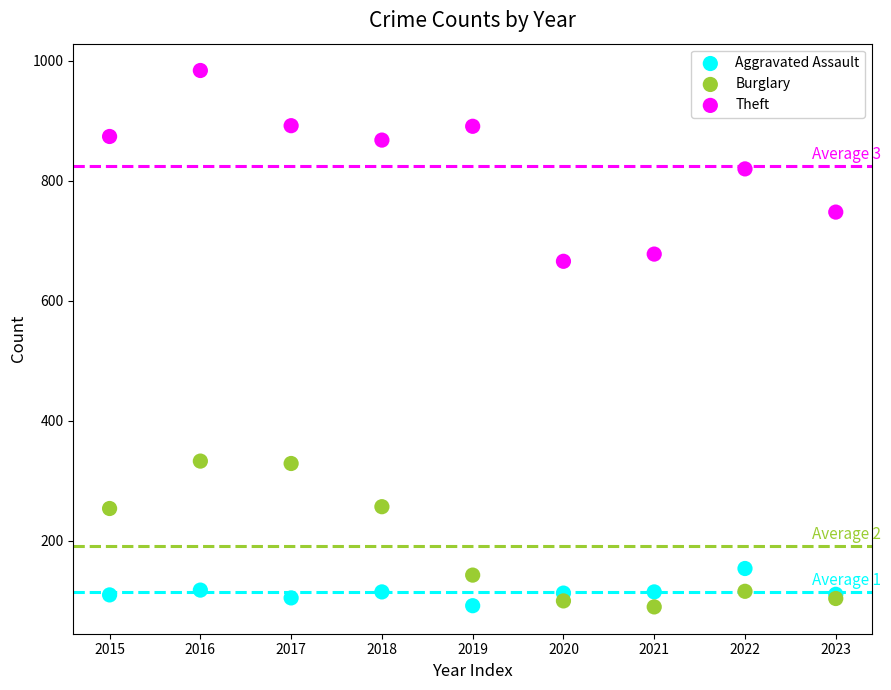

Which series has the widest spread of Y values?

Theft